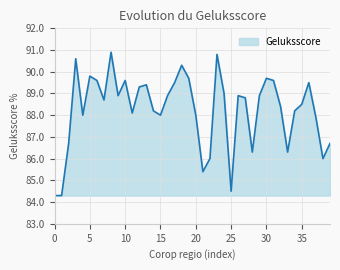

What is the difference between the maximum and minimum values?

6.6